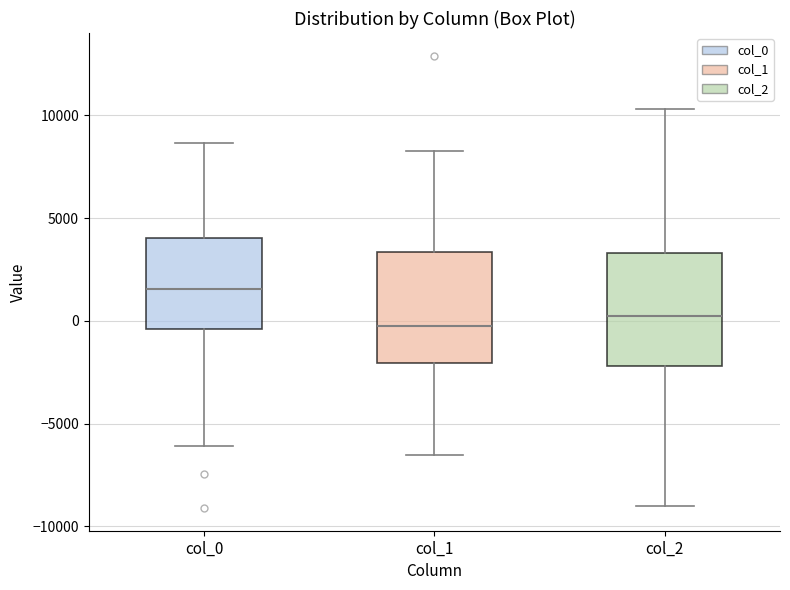

Reading left to right, transcribe this box plot: for each box, give where its median line is, the range the box spans, and where its two whiskers end, as read against the y-axis. The values are not printed on the chart, so give them approximately, as read against the axis.

col_0: median 1500, box -500 to 4000, whiskers -6000 to 8500
col_1: median 0, box -2000 to 3500, whiskers -6500 to 8000
col_2: median 0, box -2000 to 3500, whiskers -9000 to 10500